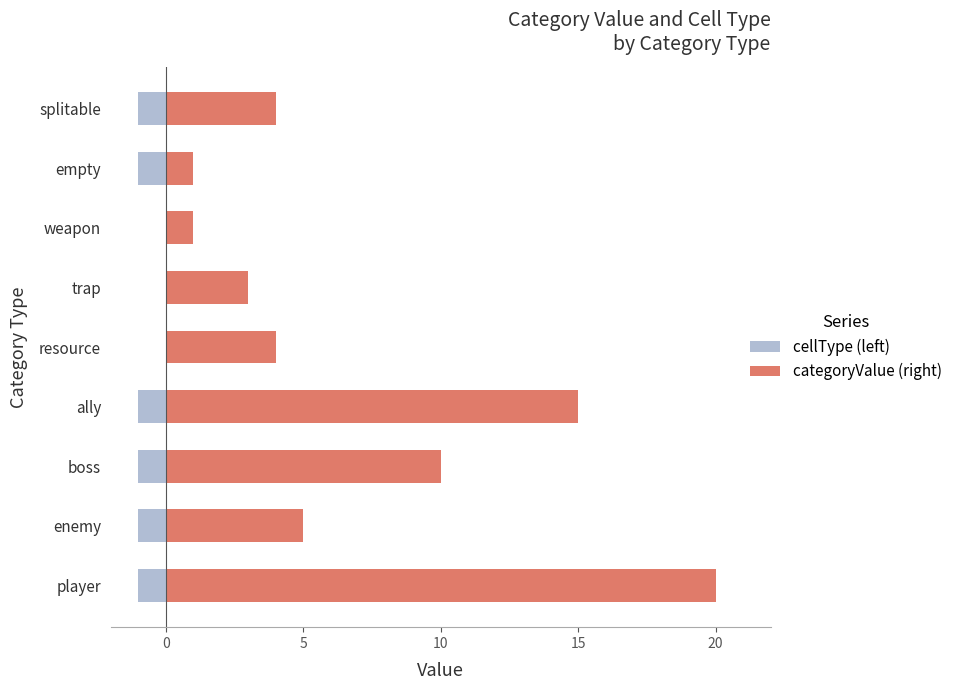

Count the number of data series in this chart.

2